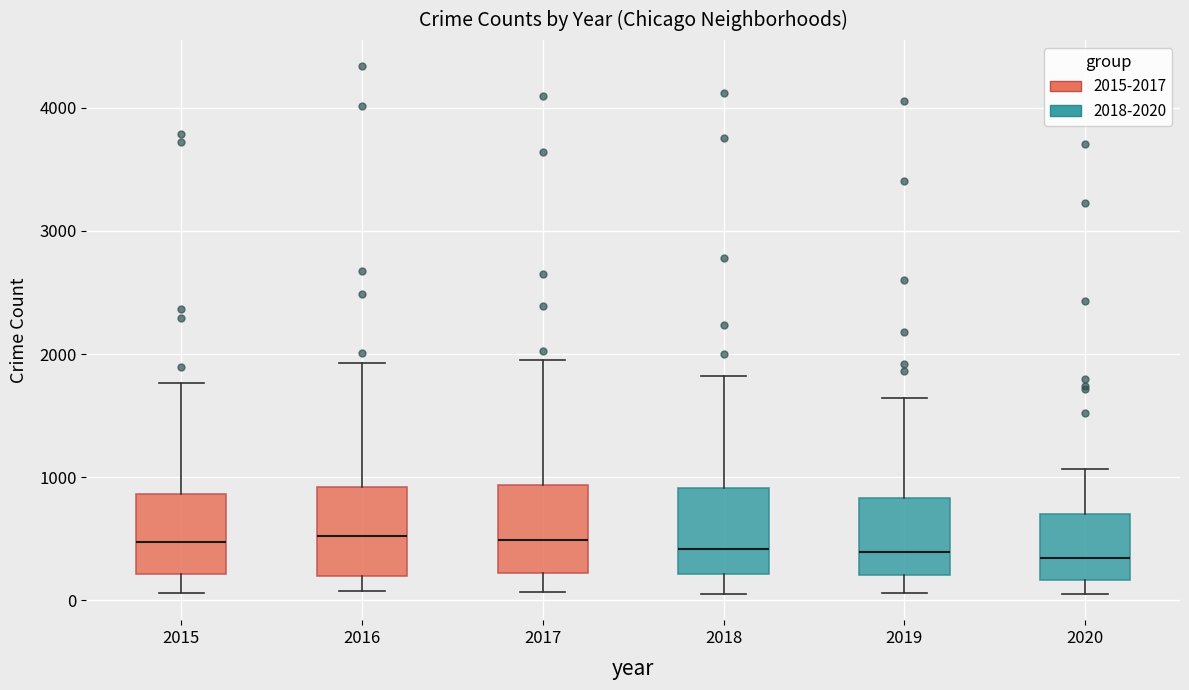

Reading left to right, read every box against the y-axis: the position of its median line, the range the box covers, and the ends of its whiskers. The values are not printed on the chart, so give them approximately, as read against the axis.

2015: median 500, box 200 to 900, whiskers 100 to 1800
2016: median 500, box 200 to 900, whiskers 100 to 1900
2017: median 500, box 200 to 900, whiskers 100 to 1900
2018: median 400, box 200 to 900, whiskers 100 to 1800
2019: median 400, box 200 to 800, whiskers 100 to 1600
2020: median 300, box 200 to 700, whiskers 100 to 1100